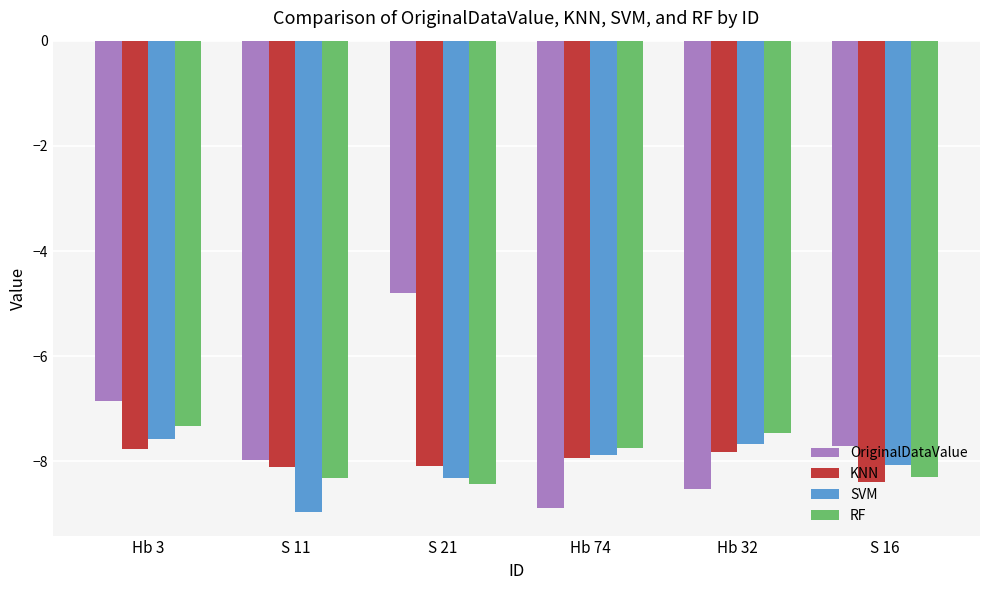

What is the difference between the second highest and minimum values in the RF series?

1.0